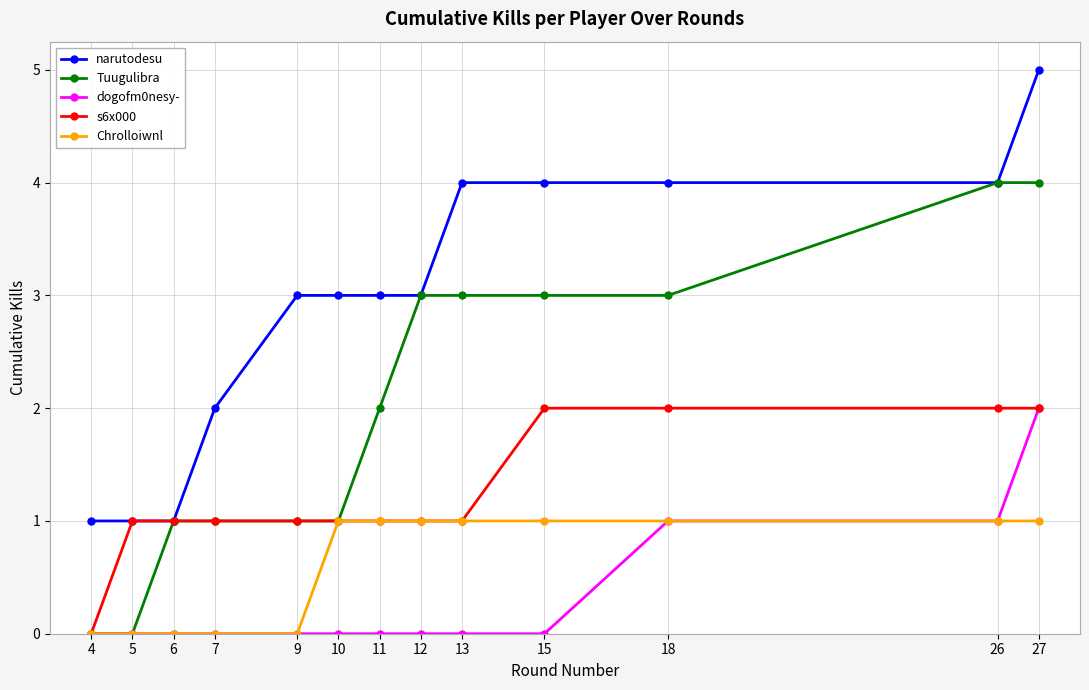

At which category is the sum across all series the highest?

27